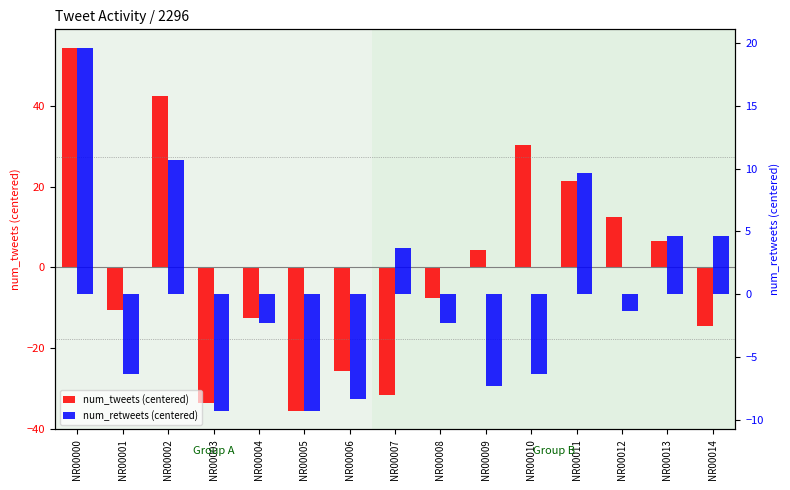

The num_tweets (centered) series shows 6.4 at NR00013. True or false?

True